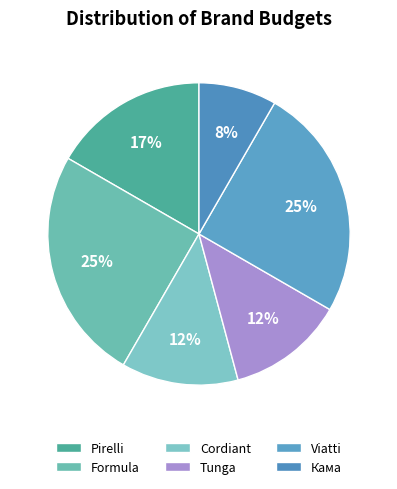

Between Formula and Cordiant, which is larger?

Formula